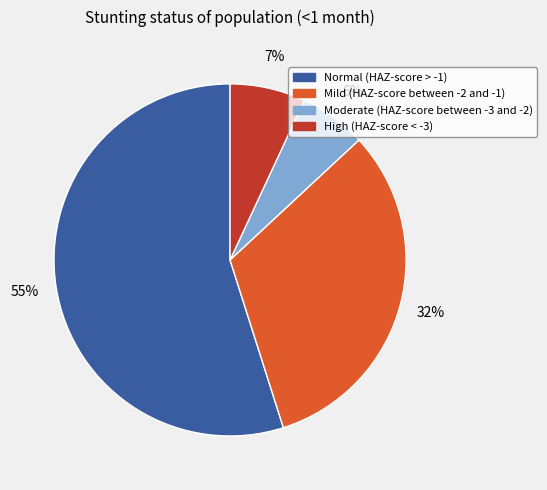

Count the number of slices in the pie.

4